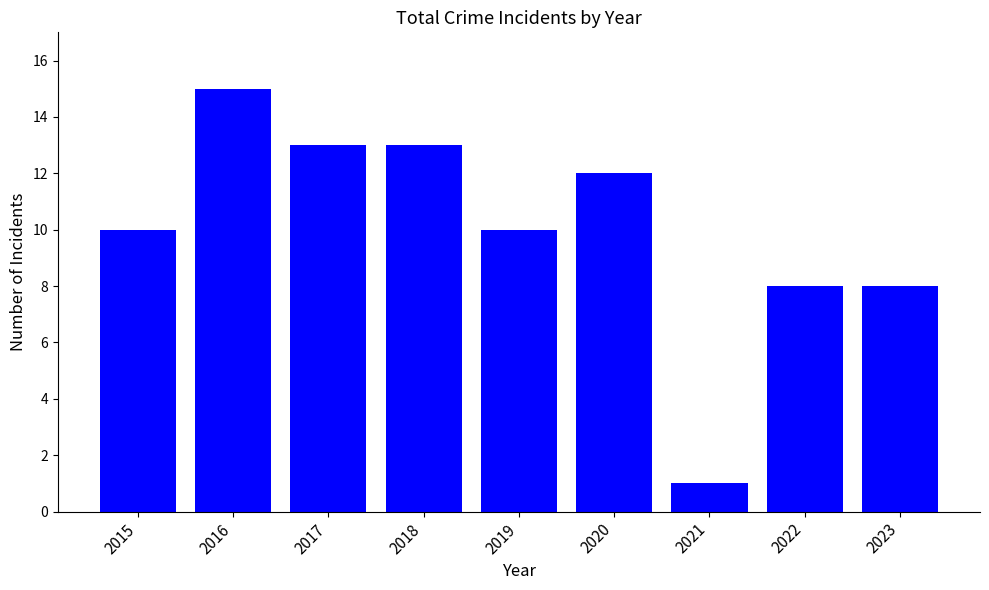

Reading left to right, transcribe all the data shown in this chart.

2015=10	2016=15	2017=13	2018=13	2019=10	2020=12	2021=1	2022=8	2023=8